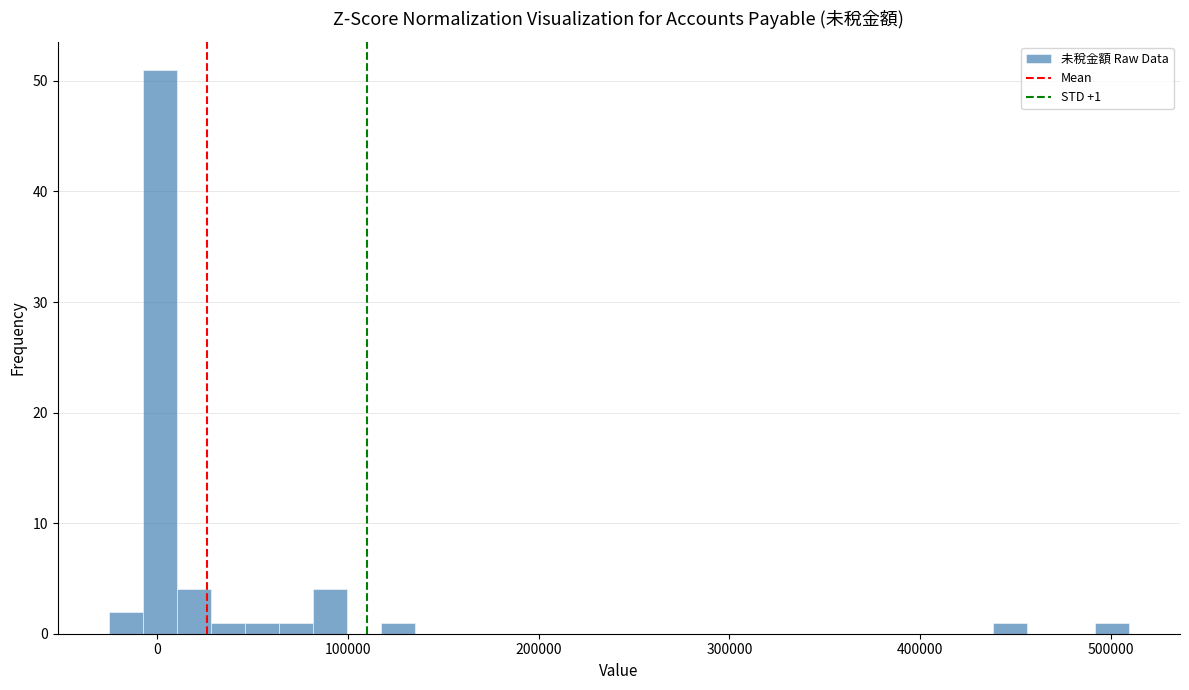

Around what value on the x-axis is the tallest bar? Give the approximate position of its centre, as read against the axis.

0